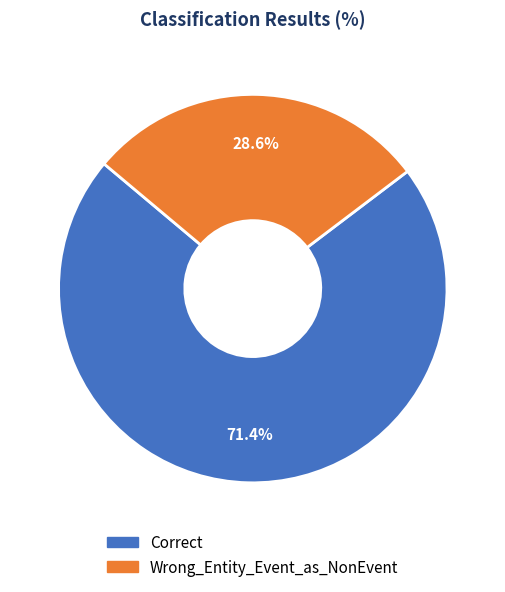

What percentage is the Wrong_Entity_Event_as_NonEvent slice, to the nearest percent?

29%